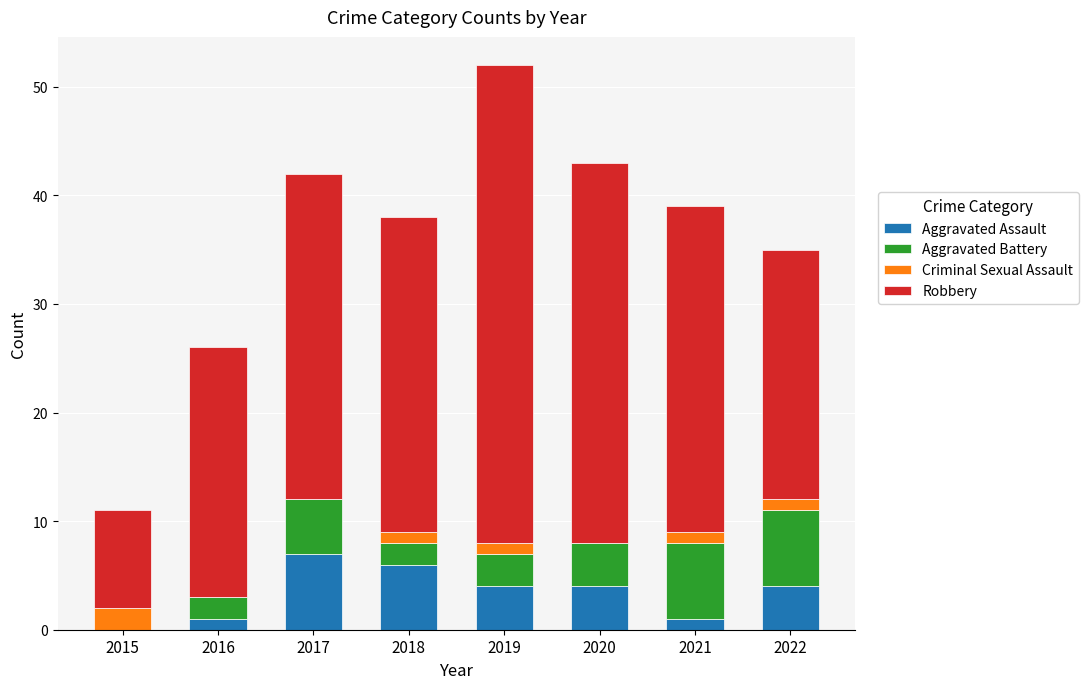

How many categories are shown in the chart?

8